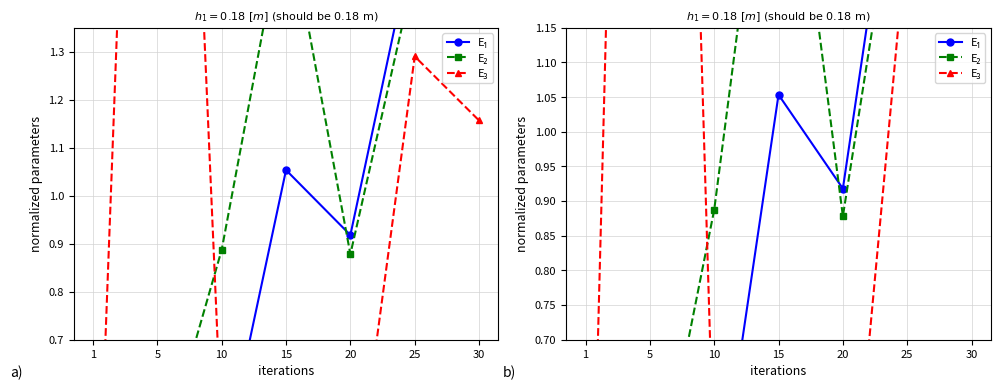

What is the total value across all series at 1?

0.4